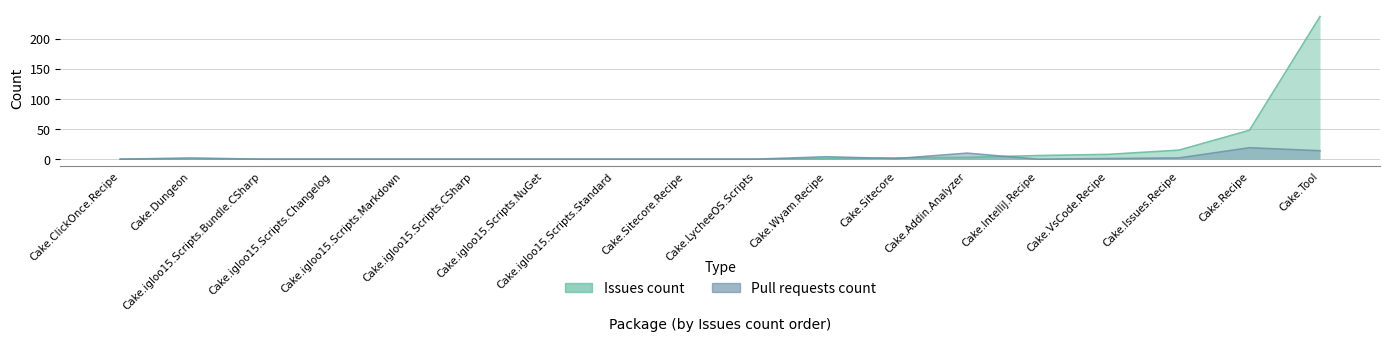

True or false: Issues count has a value of 0 at Cake.igloo15.Scripts.Standard.

True